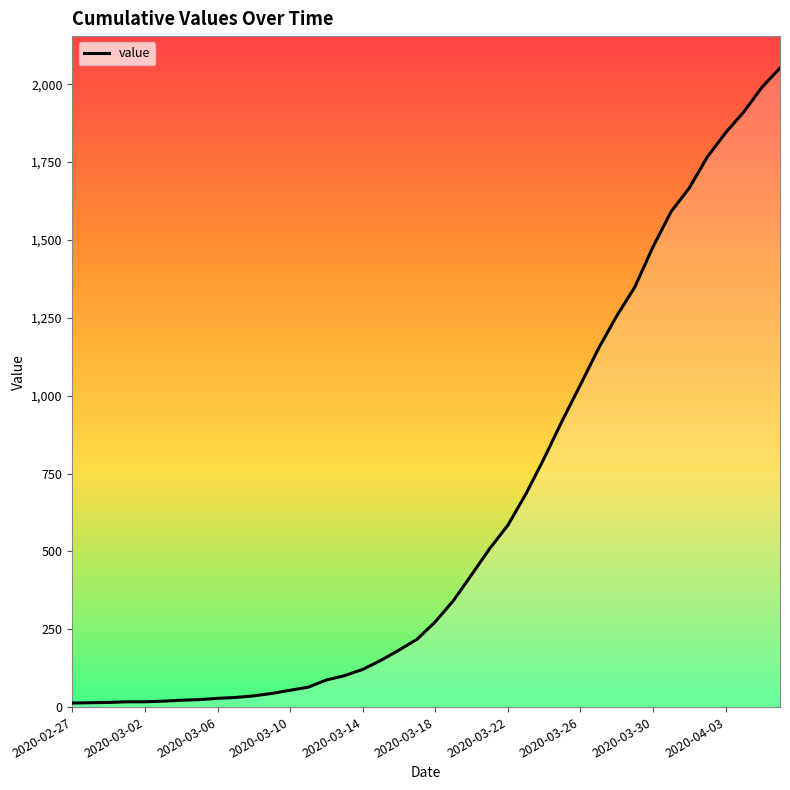

What is the difference between the maximum and minimum values?

2039